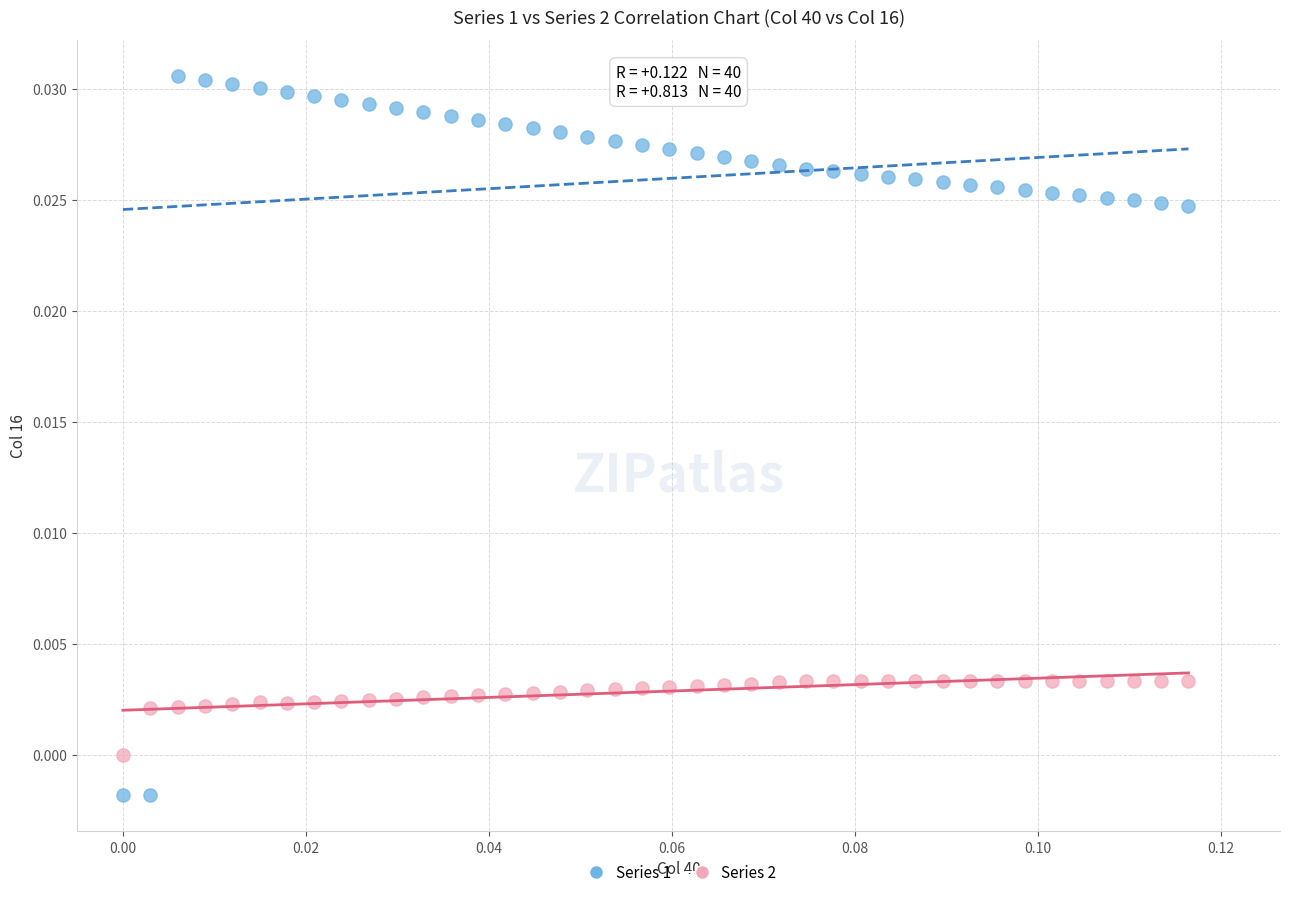

What are all the series names shown in the legend?

Series 1, Series 2